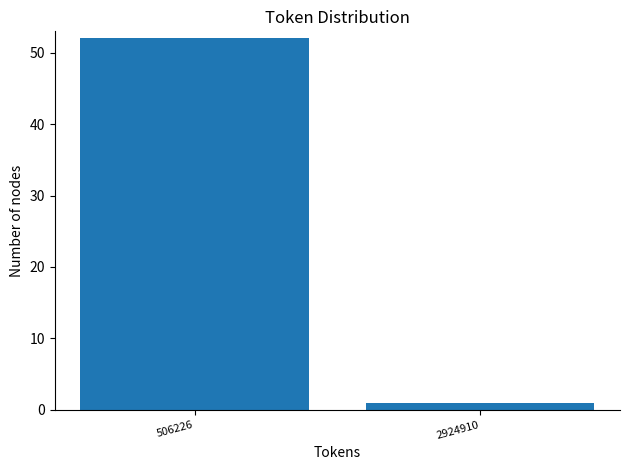

Reading left to right, list all the values displayed in this chart.

52	1